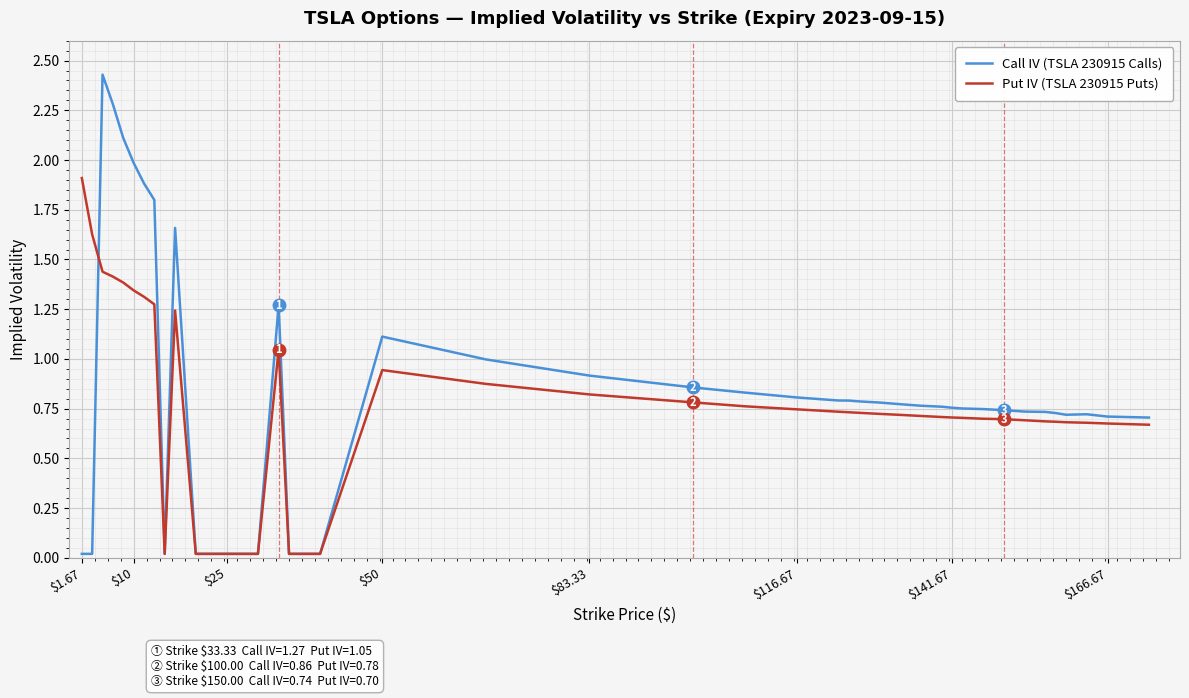

Does the chart have visible grid lines?

Yes